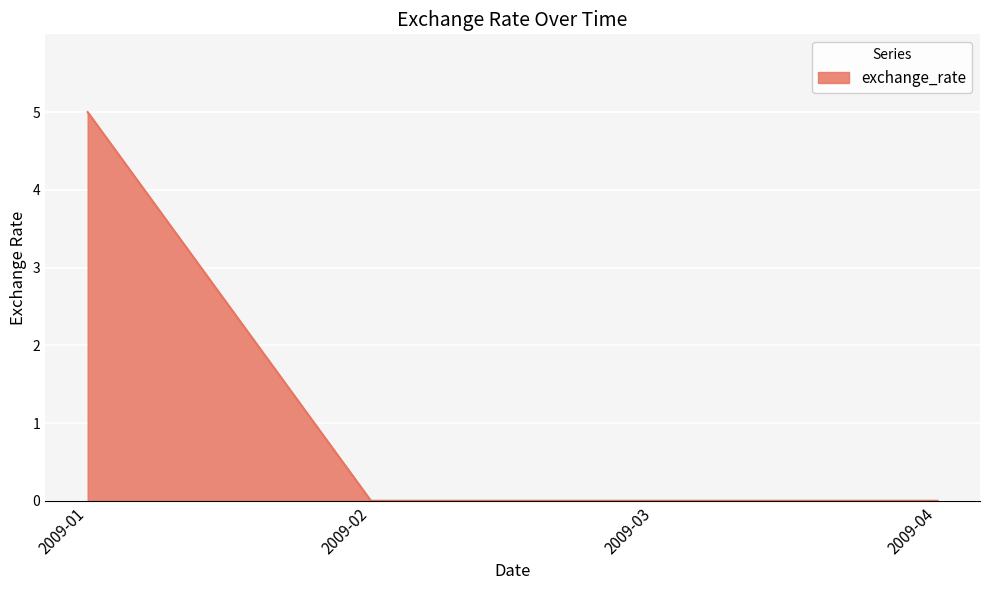

True or false: there are more than 1 points higher than both neighbors.

False